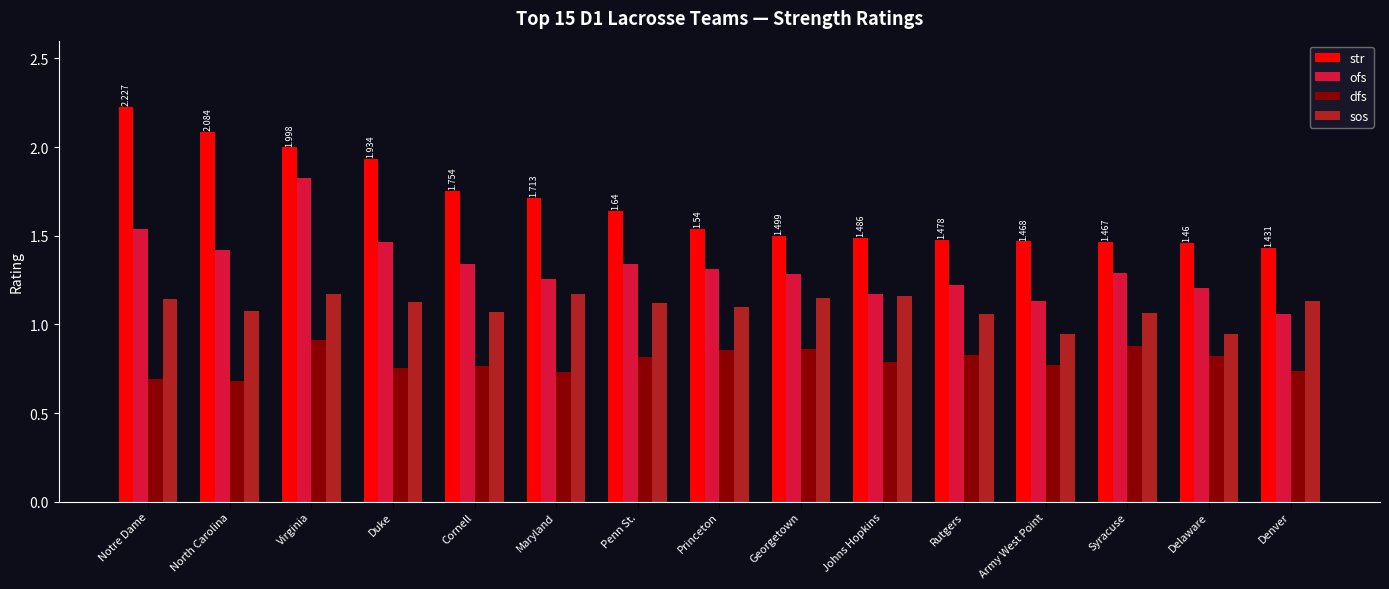

How many groups of bars are there?

15